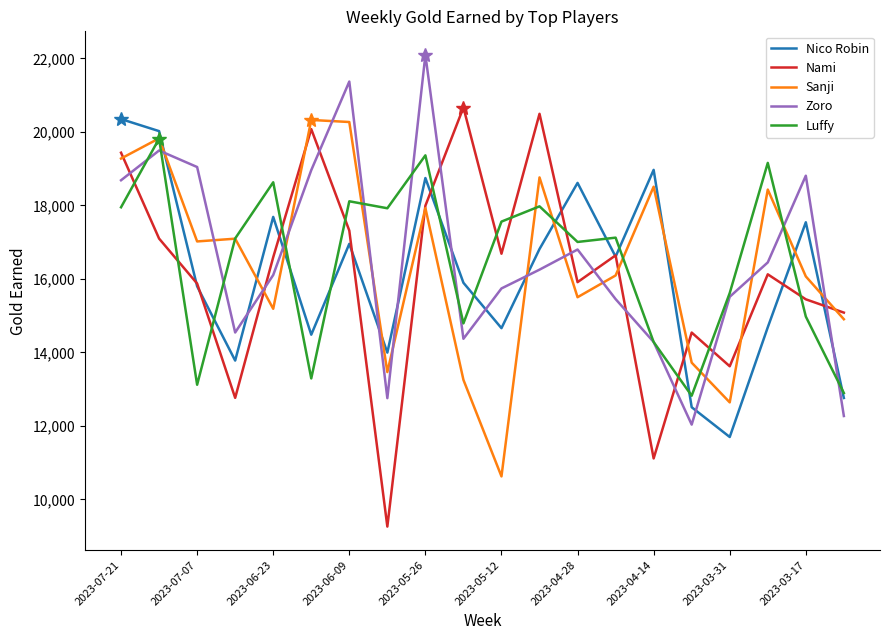

How many times do Nico Robin and Zoro cross each other?

10